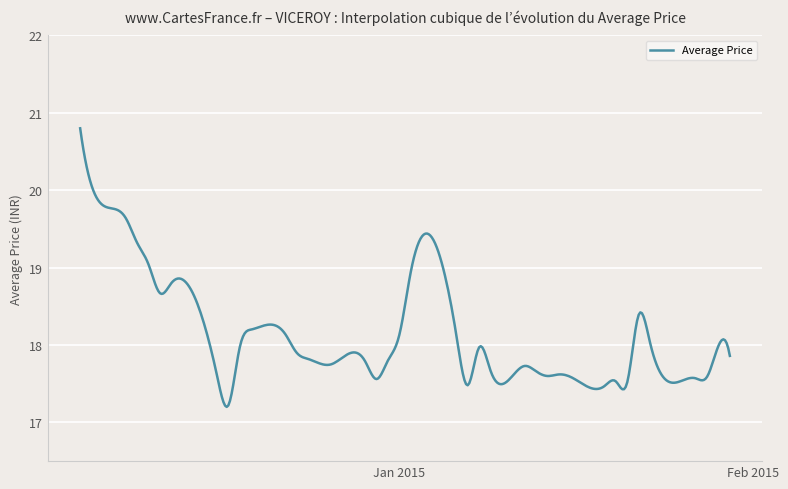

What is the difference between the maximum and minimum values?

3.6